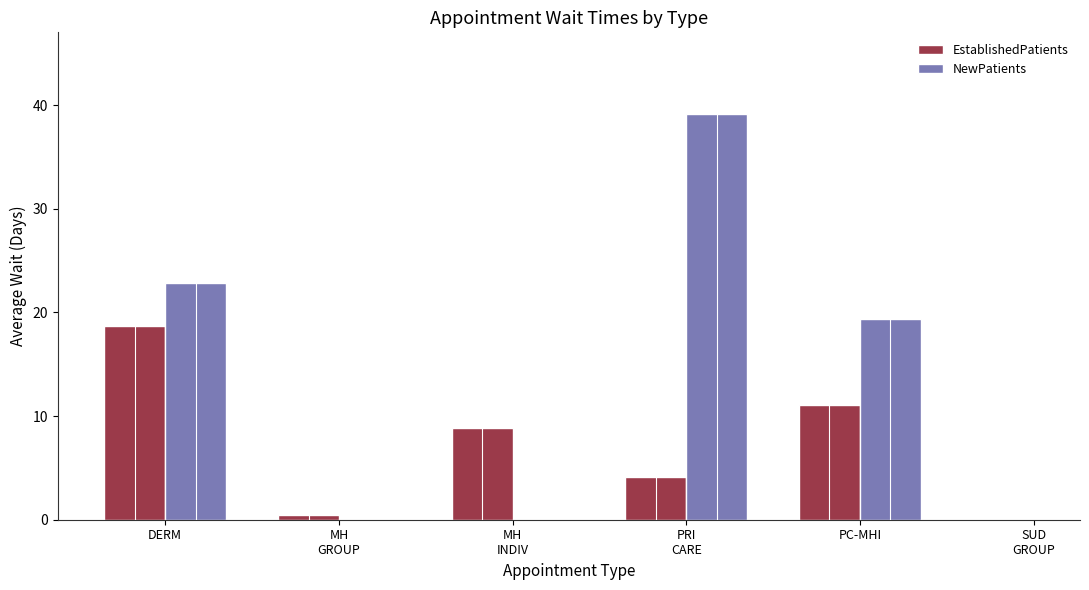

Is it true that EstablishedPatients equals 8.5 at DERM?

False